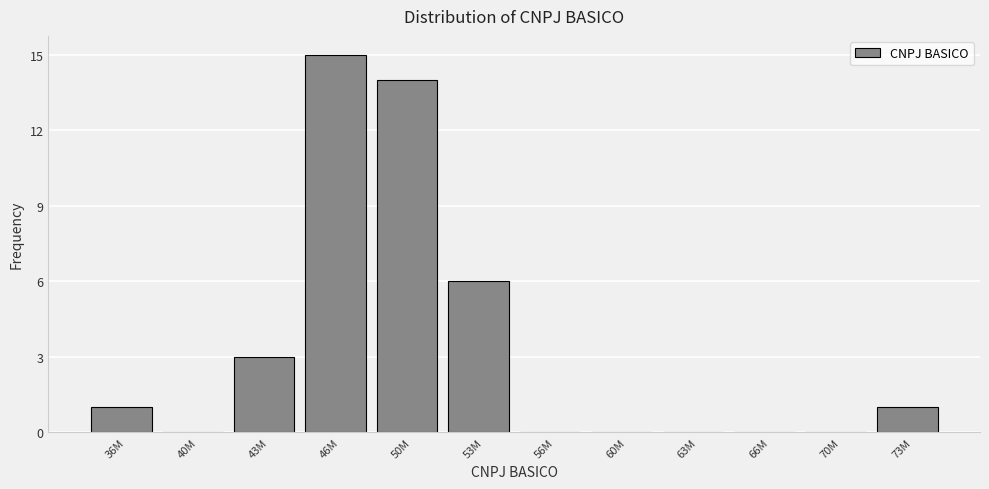

Reading left to right, what are all the values shown in this chart?

36M=1	40M=0	43M=3	46M=15	50M=14	53M=6	56M=0	60M=0	63M=0	66M=0	70M=0	73M=1